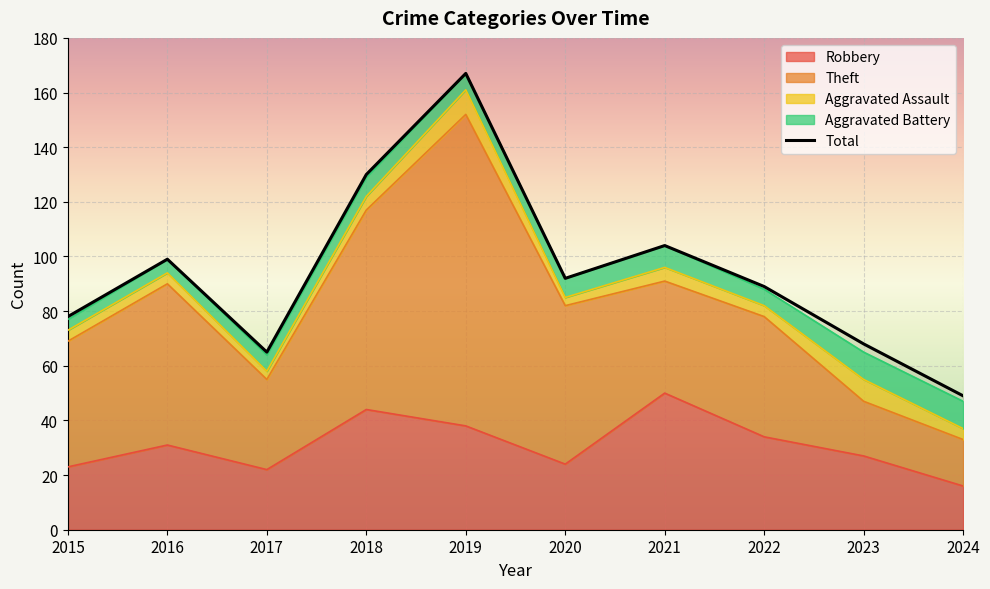

What is the maximum value shown in the chart?

167